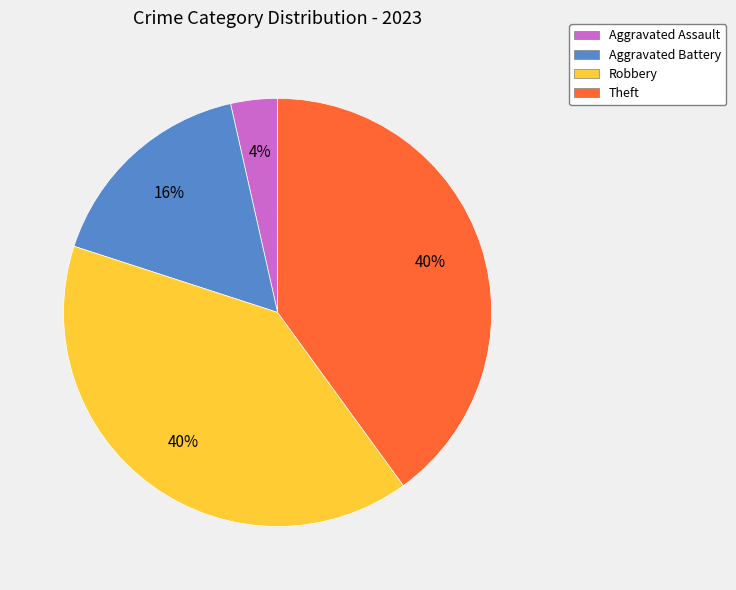

Does Robbery account for over 50% of the chart?

No